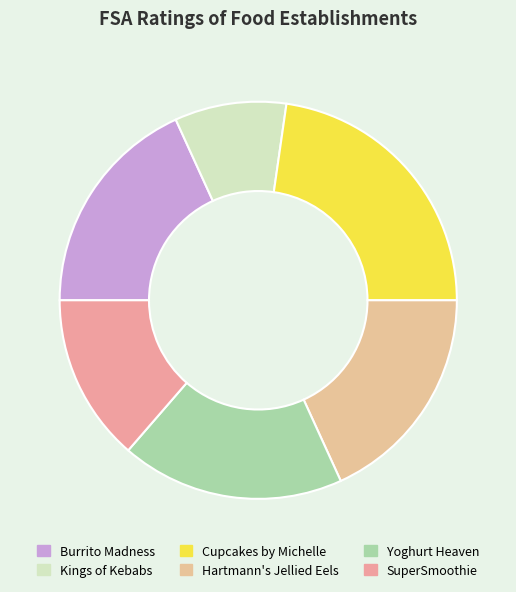

The SuperSmoothie slice represents 21% of the pie. True or false?

False